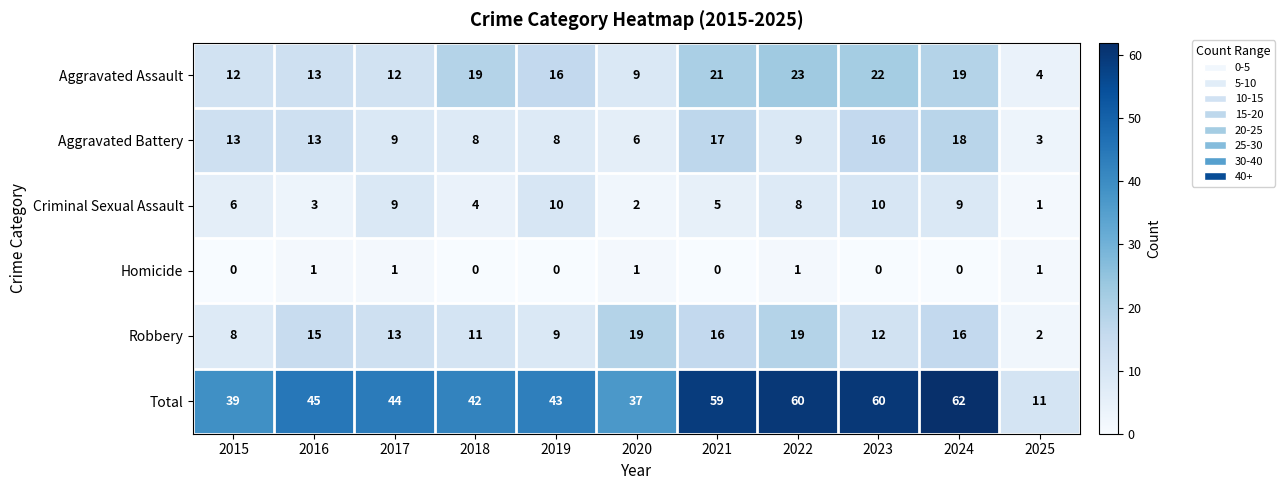

What value does the Aggravated Battery series have at 2022, to the nearest 5?

10